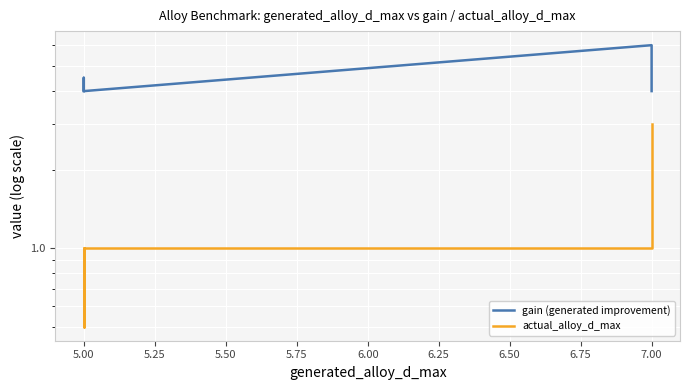

At which category does actual_alloy_d_max reach its first local valley?

5.00